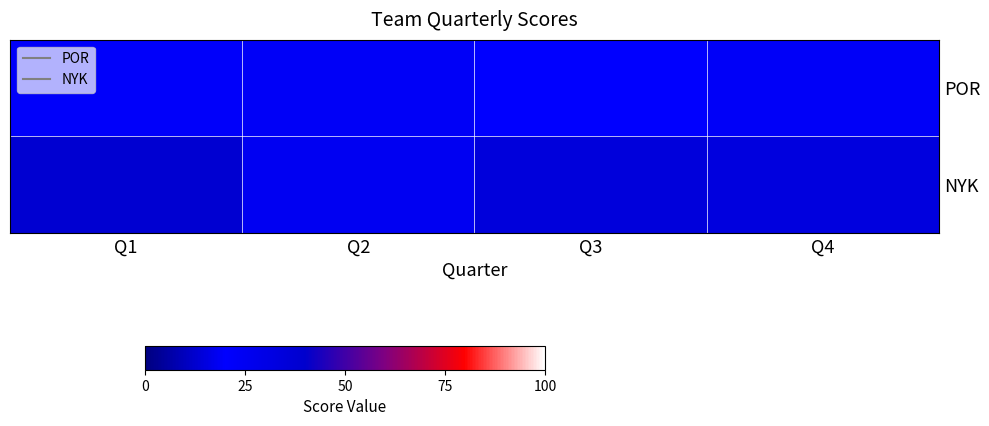

Reading left to right, transcribe all the data shown in this chart.

POR: Q1=22	Q2=19	Q3=20	Q4=23
NYK: Q1=38	Q2=25	Q3=34	Q4=15